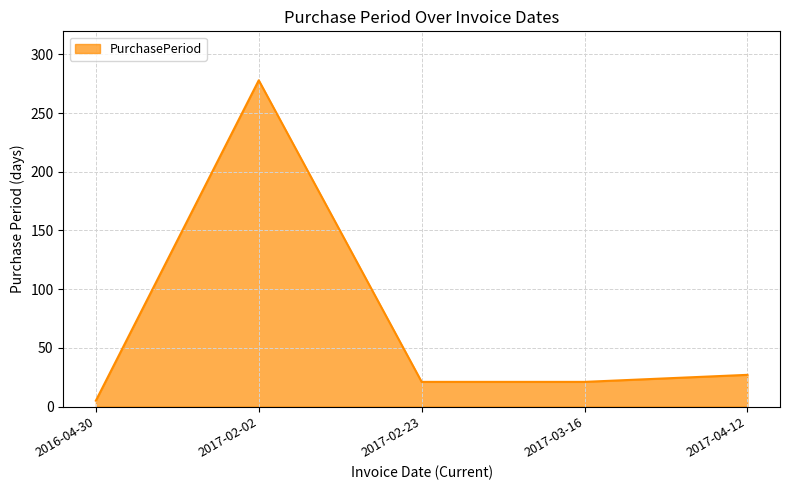

Is it true that the value at 2017-02-23 is 21?

True